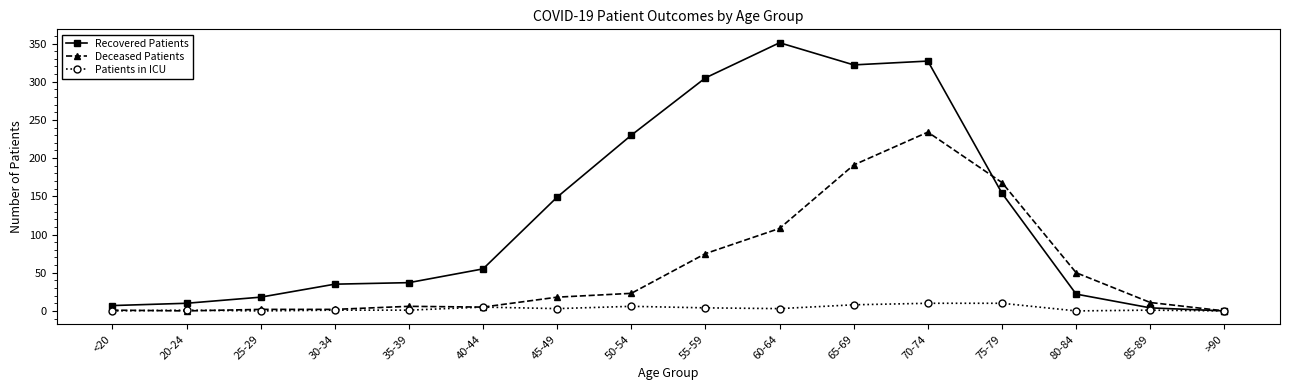

Where is Recovered Patients nearest to the value 175?

75-79